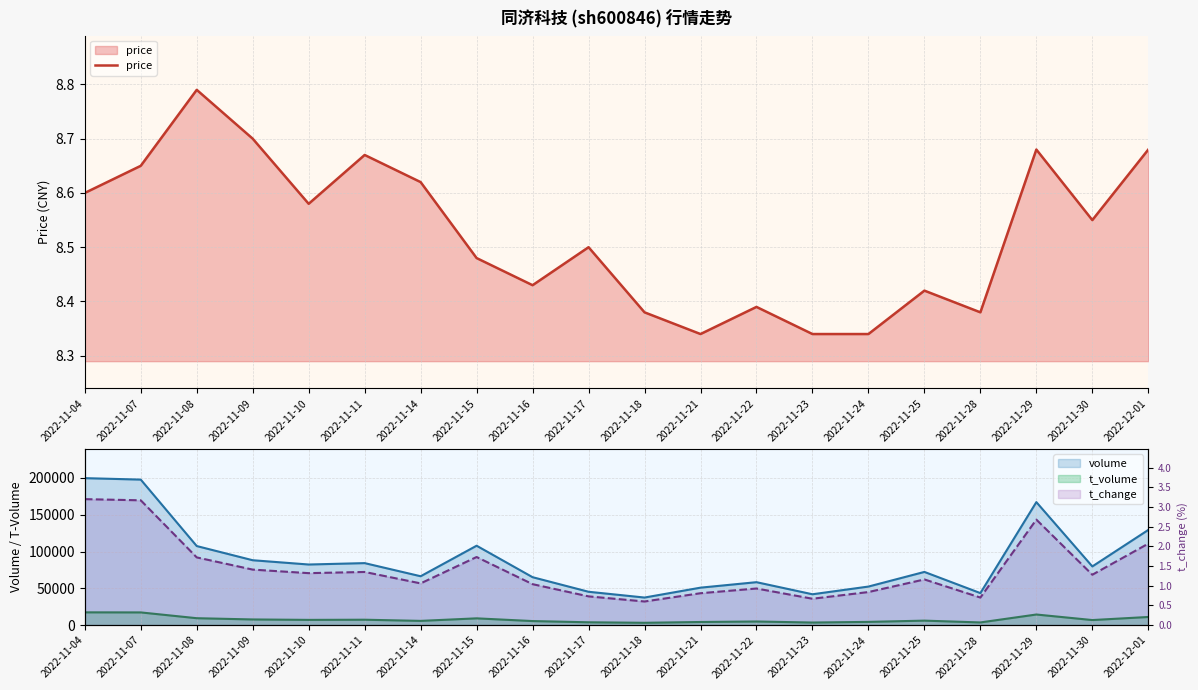

Where does the volume series first go above 79780?

2022-11-04